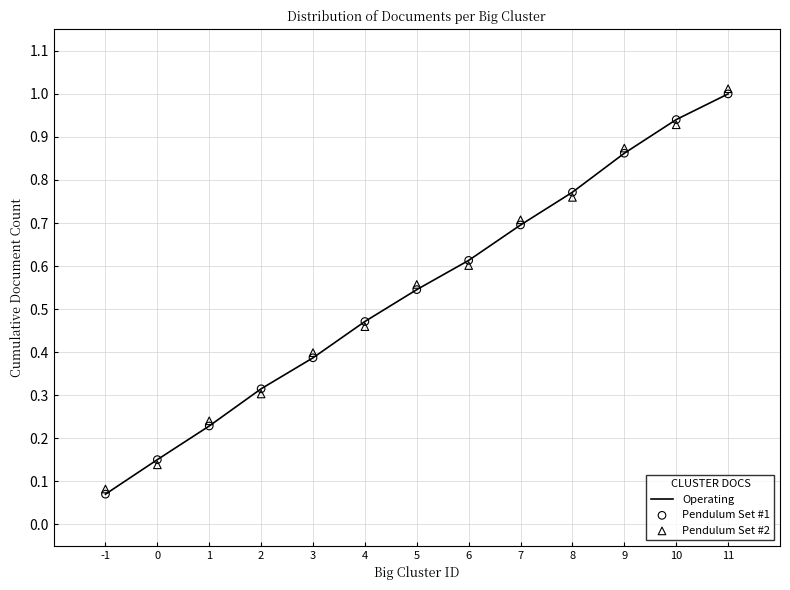

What is the total value across all series at 1?

0.7